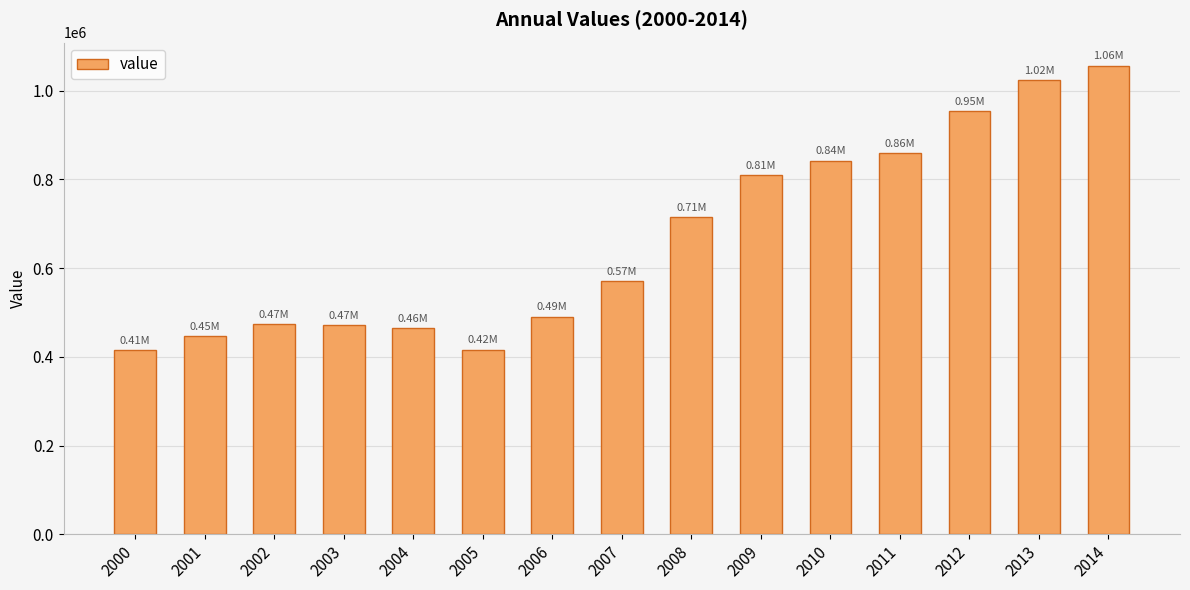

True or false: the data shows 490189.1 at 2006.

True